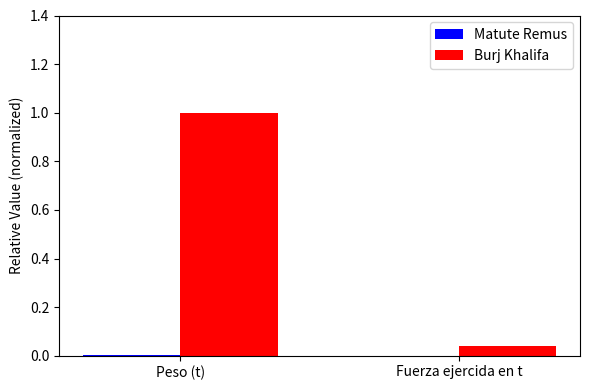

How many groups of bars are there?

2